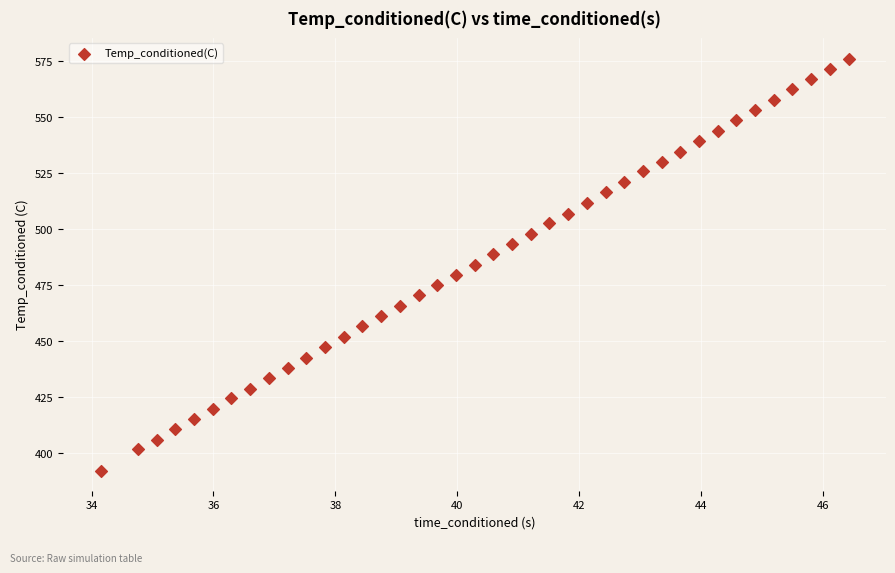

What is the range of Y values (max minus min)?

184.0